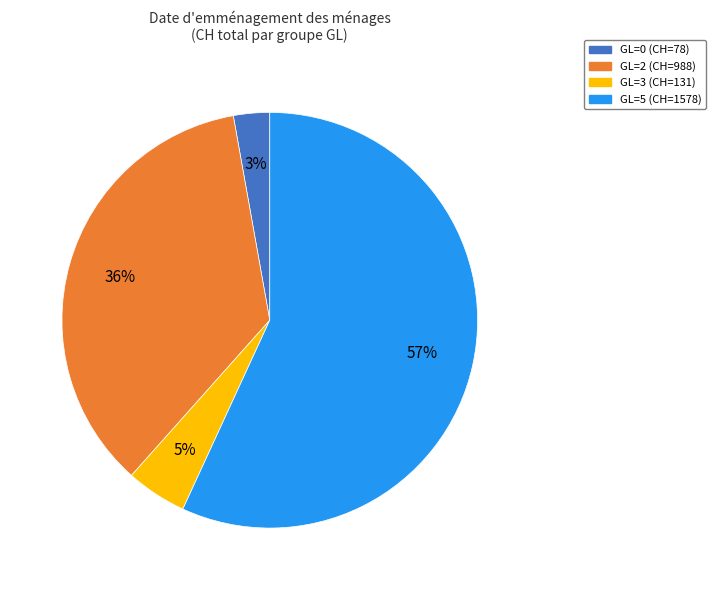

Is there any slice that represents more than half of the pie?

Yes